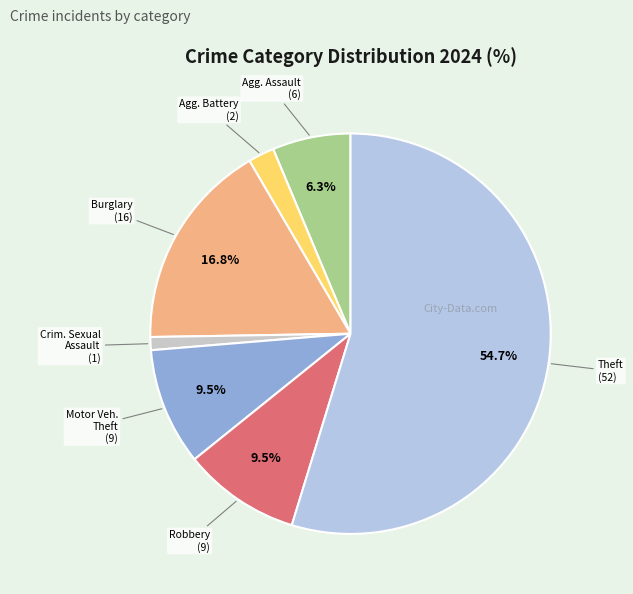

Rank the categories by value from highest to lowest.

Theft, Burglary, Motor Vehicle Theft, Robbery, Aggravated Assault, Aggravated Battery, Criminal Sexual Assault